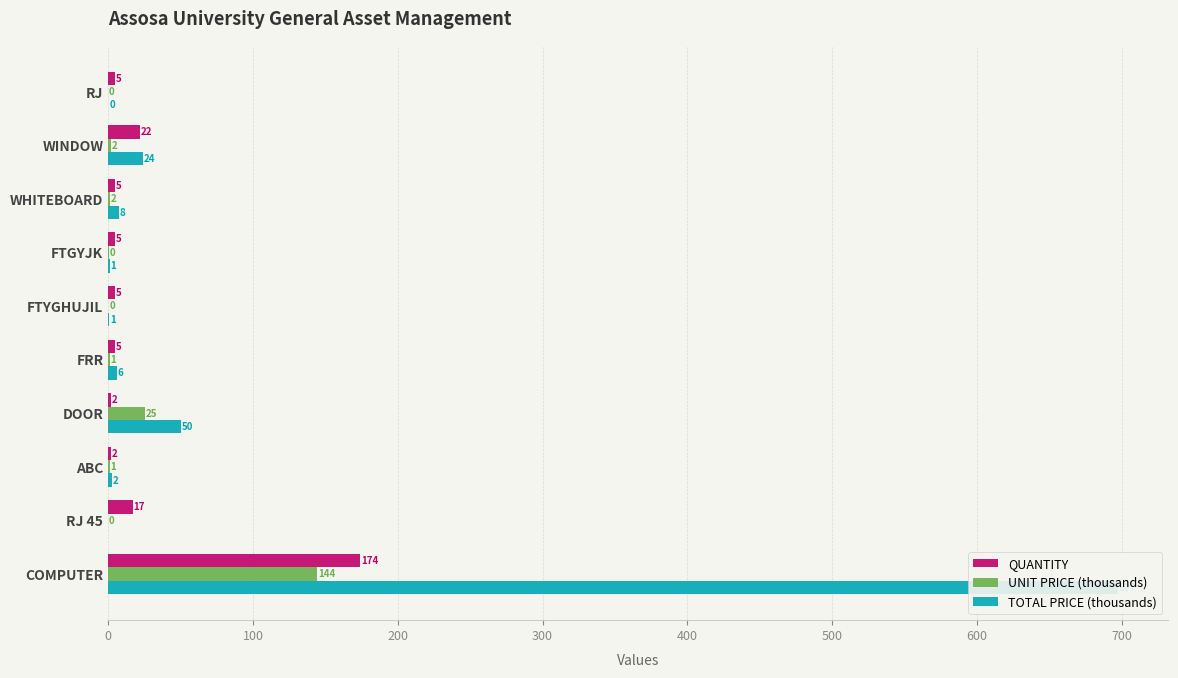

The UNIT PRICE (thousands) series shows 3.7 at WINDOW. True or false?

False